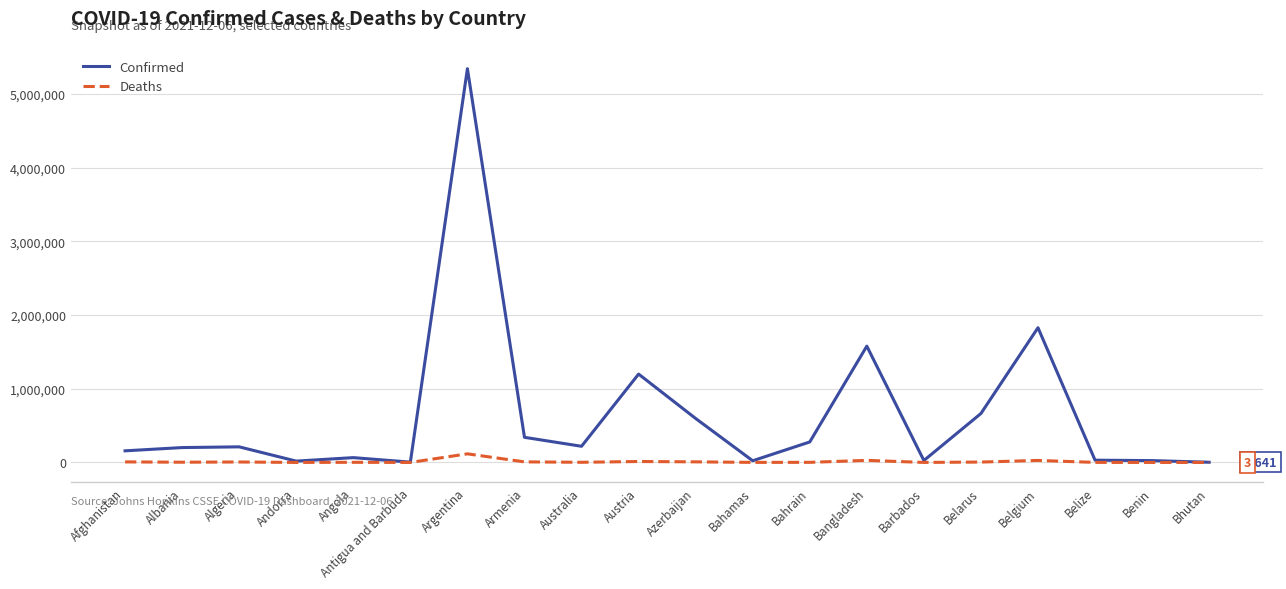

What are all the series names shown in the legend?

Confirmed, Deaths